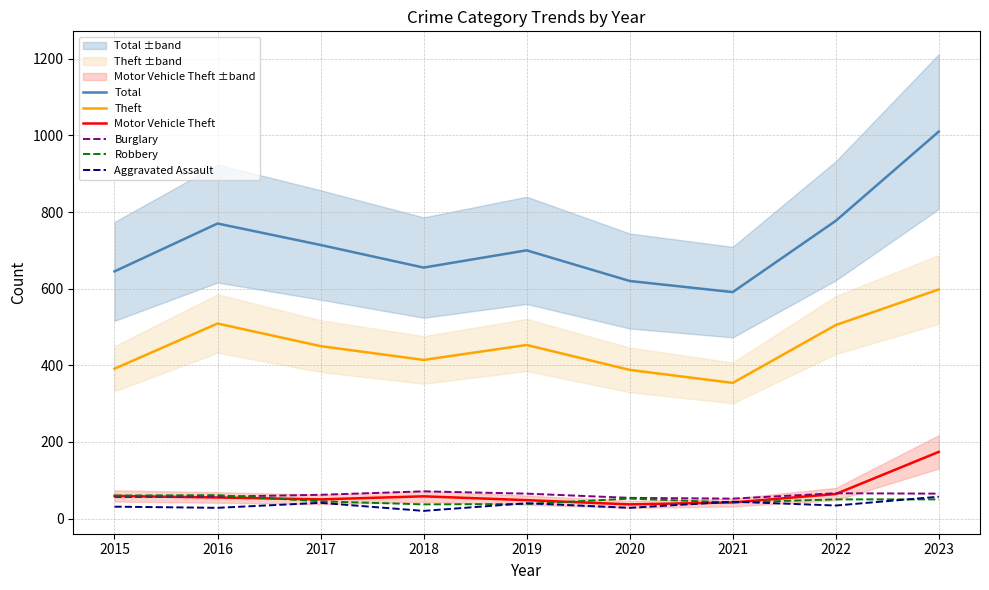

What are all the series names shown in the legend?

Total, Theft, Motor Vehicle Theft, Burglary, Robbery, Aggravated Assault